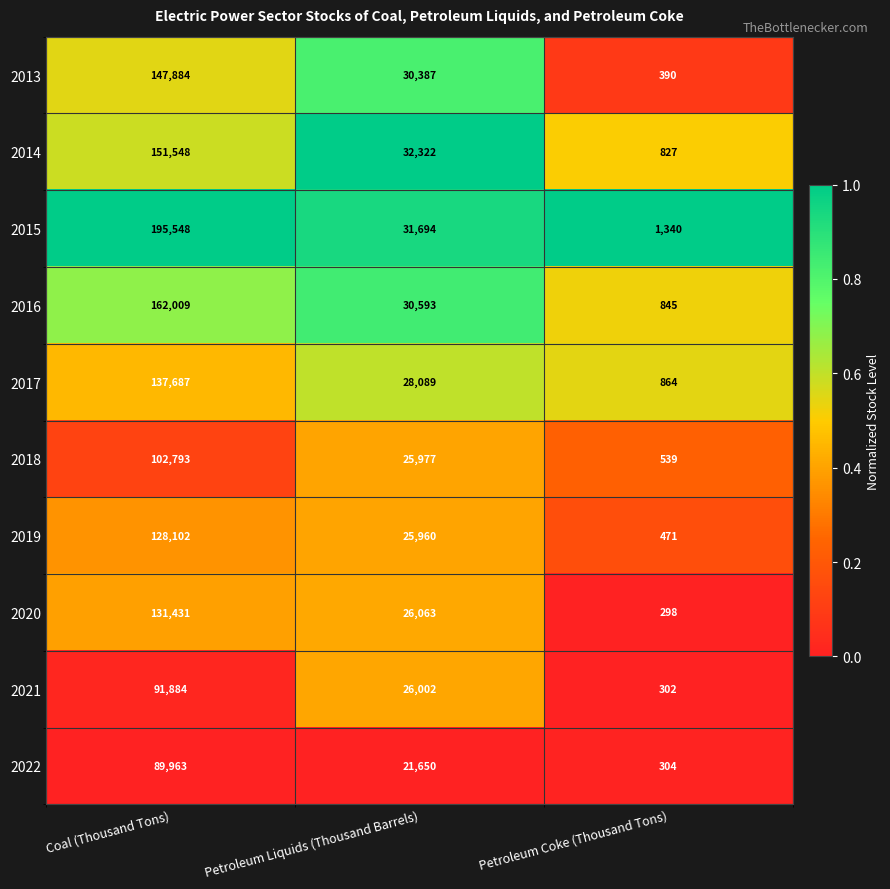

Which series has the largest range (max minus min)?

2015